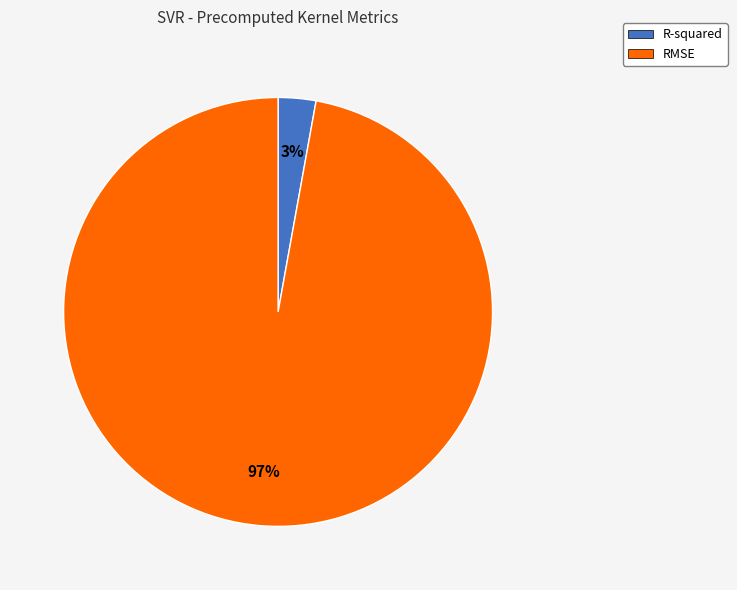

To the nearest percent, what portion does R-squared represent?

3%